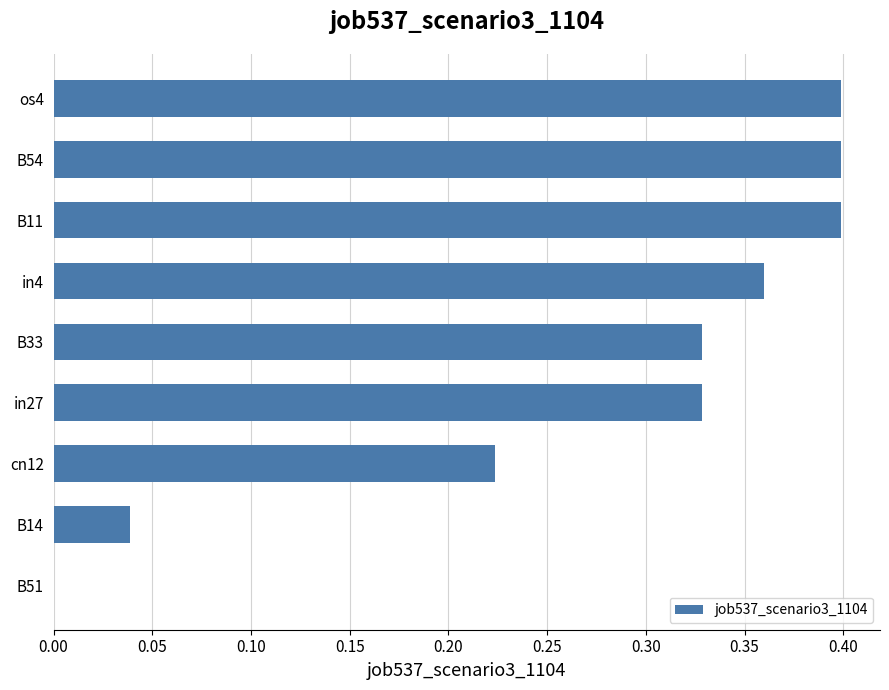

The chart shows a value of 0.4 at B11. True or false?

True